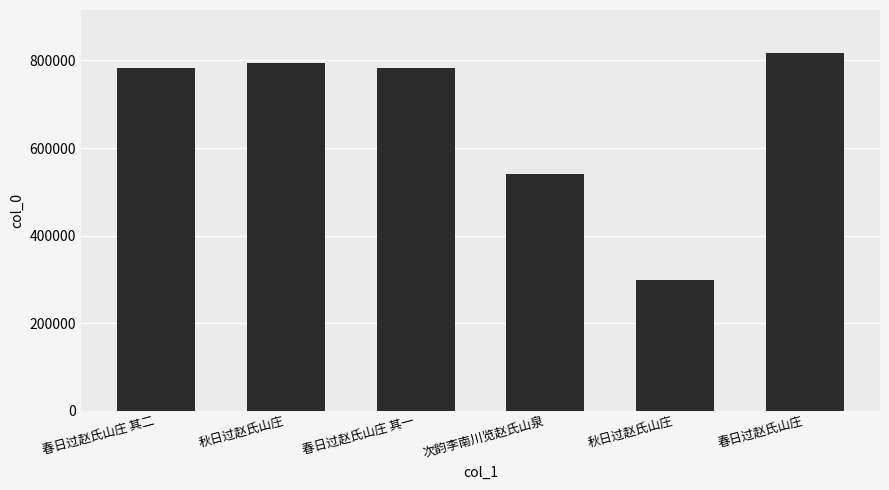

At which label is the value closest to 558253?

次韵李南川览赵氏山泉